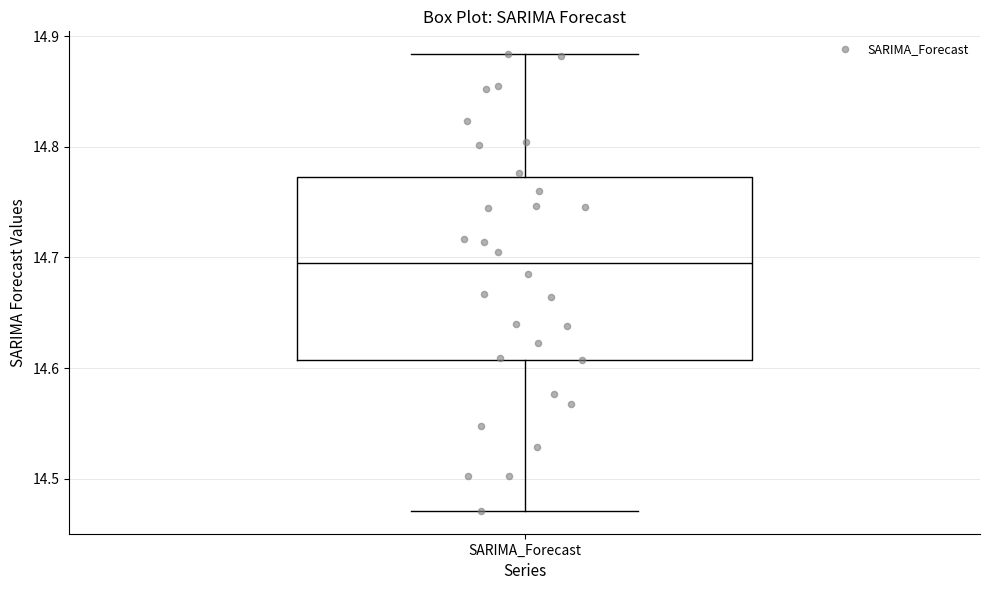

Read this box plot against the y-axis: the position of the median line, the range covered by the box, and the ends of both whiskers. The values are not printed on the chart, so give them approximately, as read against the axis.

median 14.70, box 14.61 to 14.77, whiskers 14.47 to 14.88